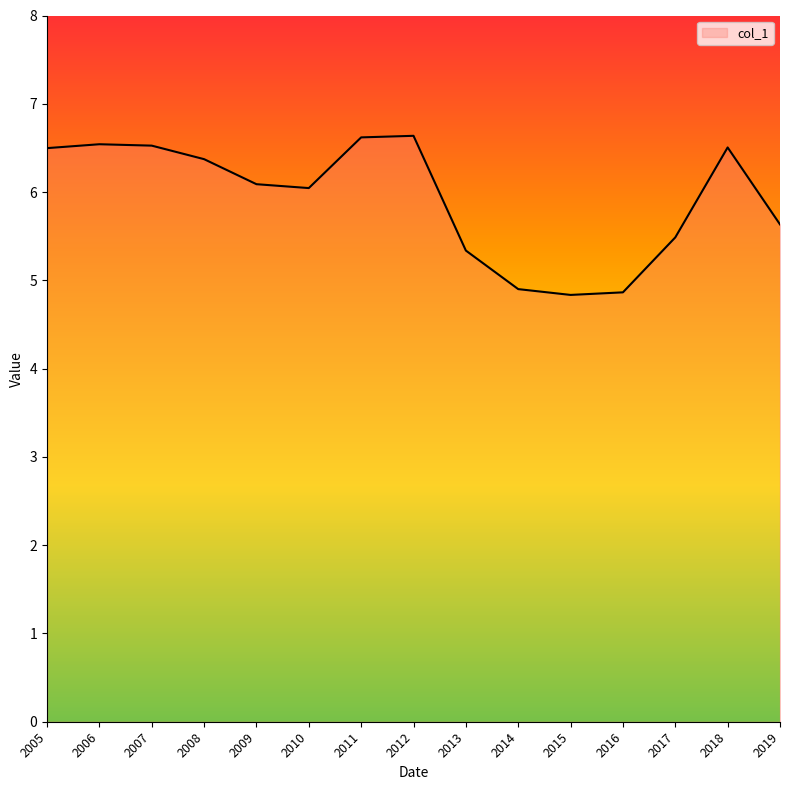

What is the minimum value shown in the chart?

4.8